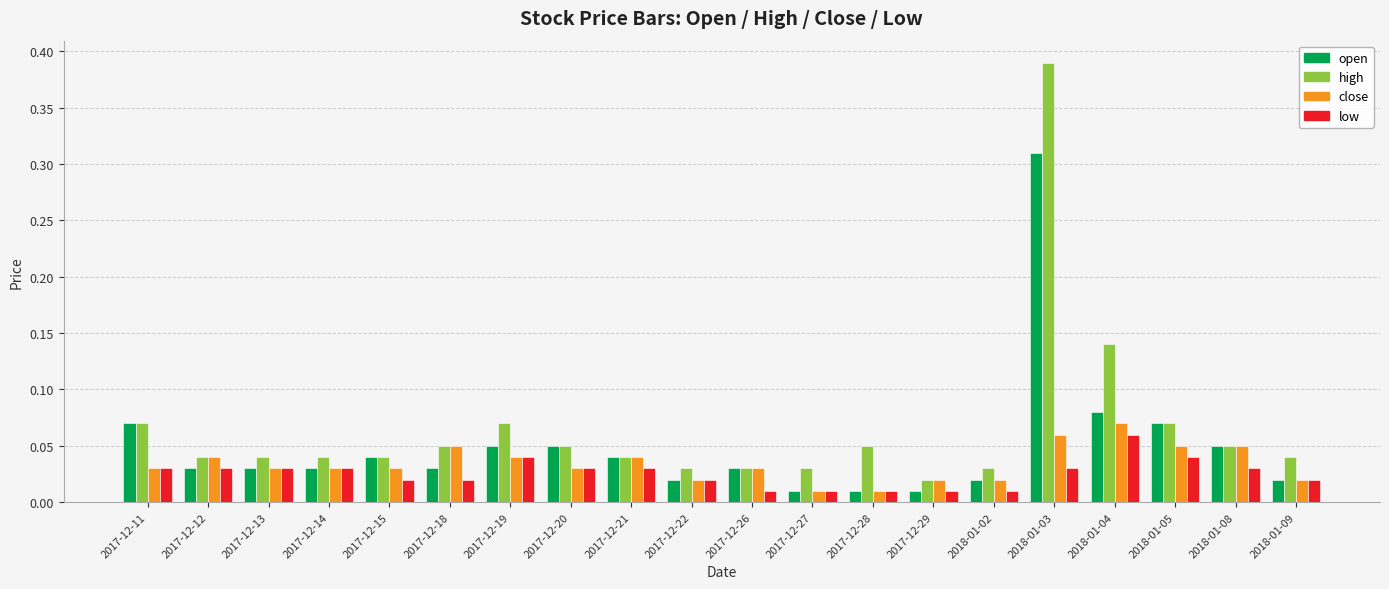

What is the sum of all low values?

0.5